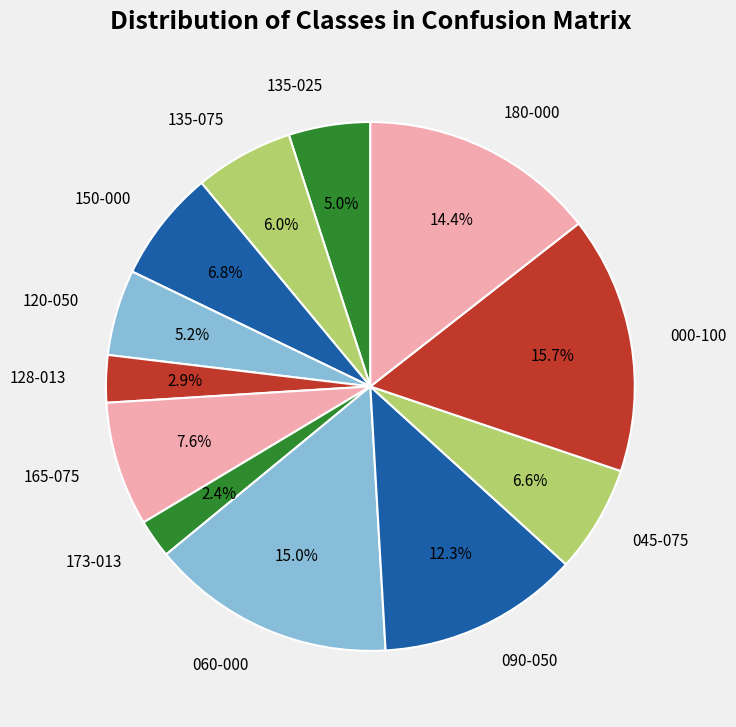

What is the smallest slice in the pie chart?

173-013